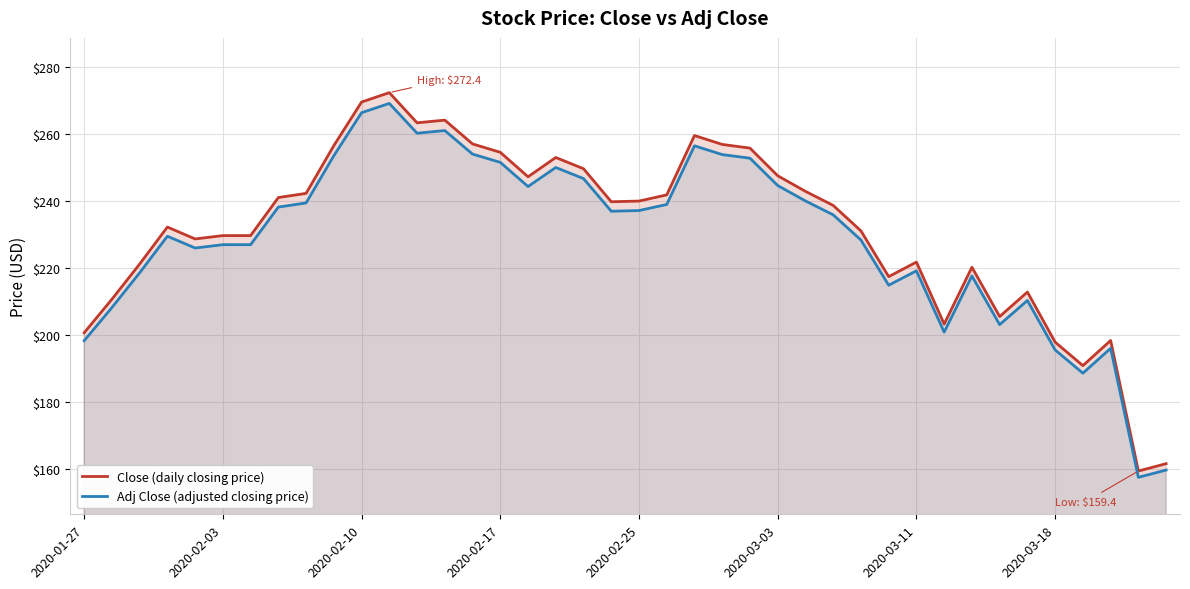

In Adj Close (adjusted closing price), how many points are higher than both neighbors (excluding endpoints)?

9